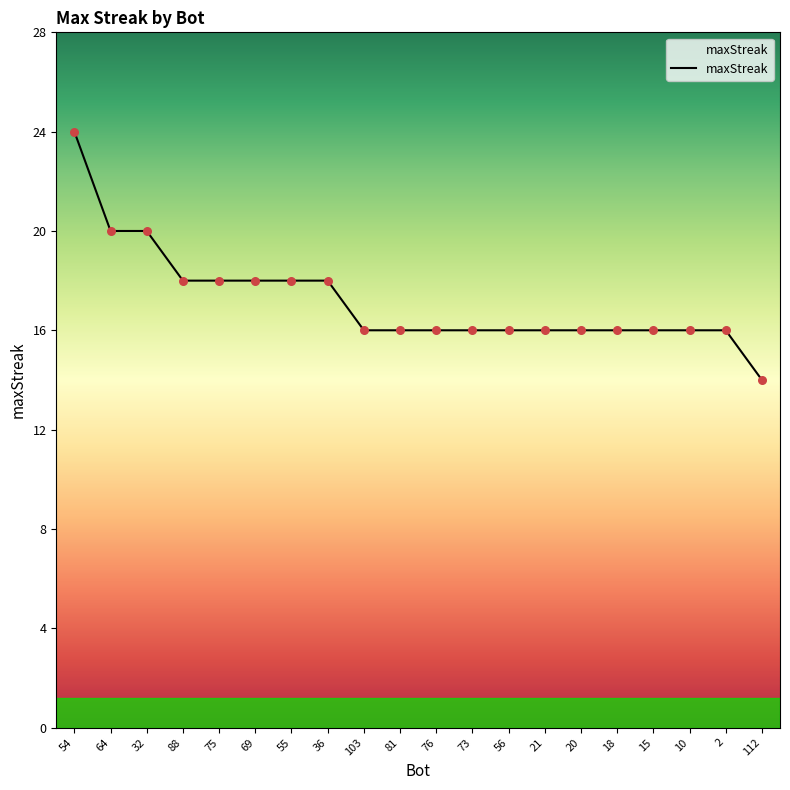

Which has a higher value, 112 or 69?

69